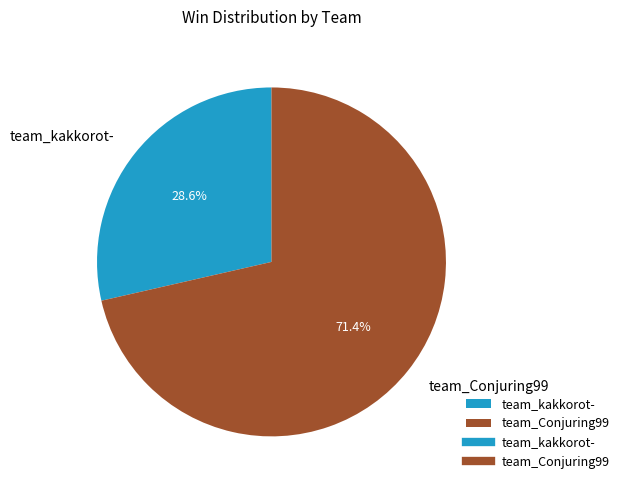

Which category accounts for the majority?

team_Conjuring99